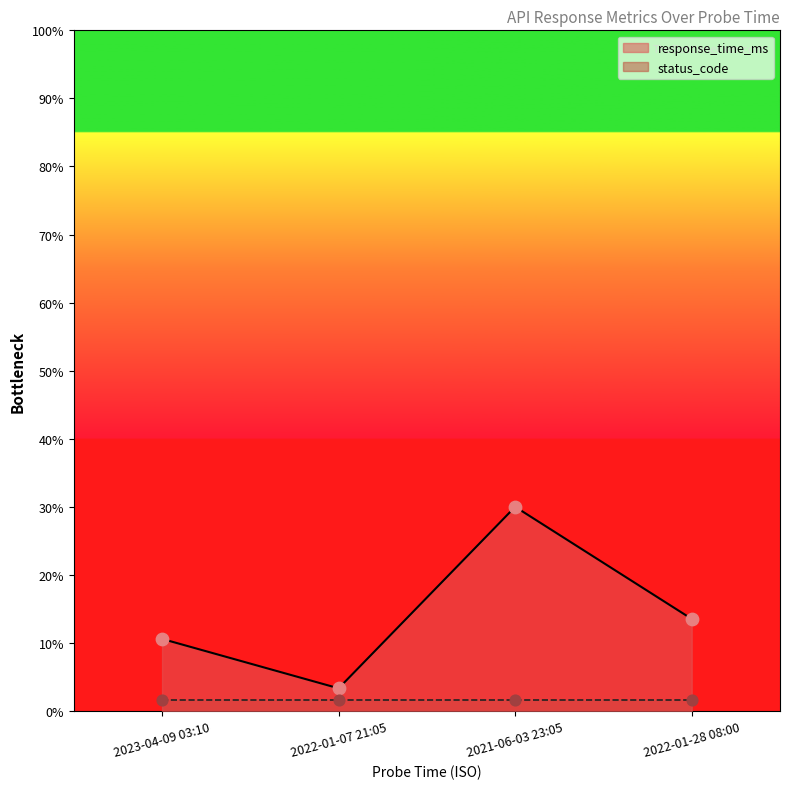

Which has a higher value, 2022-01-28 08:00 or 2023-04-09 03:10?

2022-01-28 08:00